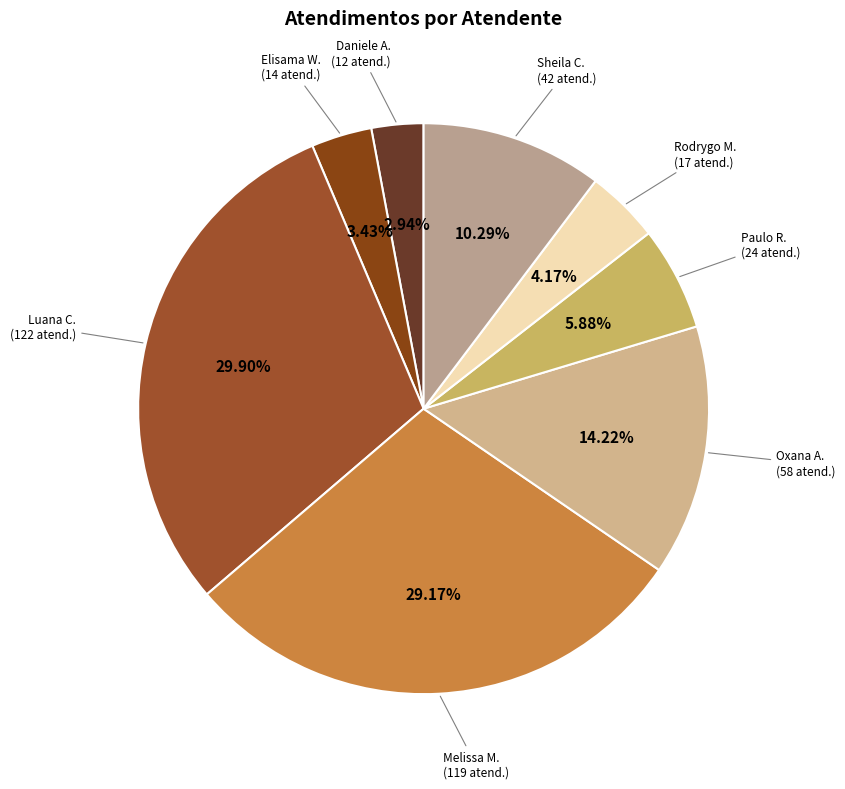

What is the ratio of the value at Oxana A. to the value at Luana C.?

0.5